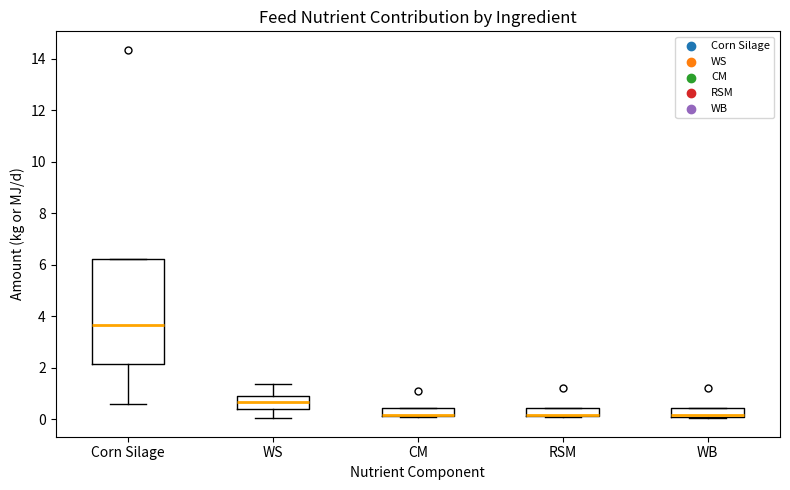

Reading left to right, read every box against the y-axis: the position of its median line, the range the box covers, and the ends of its whiskers. The values are not printed on the chart, so give them approximately, as read against the axis.

Corn Silage: median 3.6, box 2.2 to 6.2, whiskers 0.6 to 6.2
WS: median 0.6, box 0.4 to 1.0, whiskers 0.0 to 1.4
CM: median 0.2 (drawn on the box's lower edge), box 0.2 to 0.4, whiskers 0.0 to 0.4
RSM: median 0.2 (drawn on the box's lower edge), box 0.2 to 0.4, whiskers 0.0 to 0.4
WB: median 0.2, box 0.0 to 0.4, whiskers 0.0 to 0.4